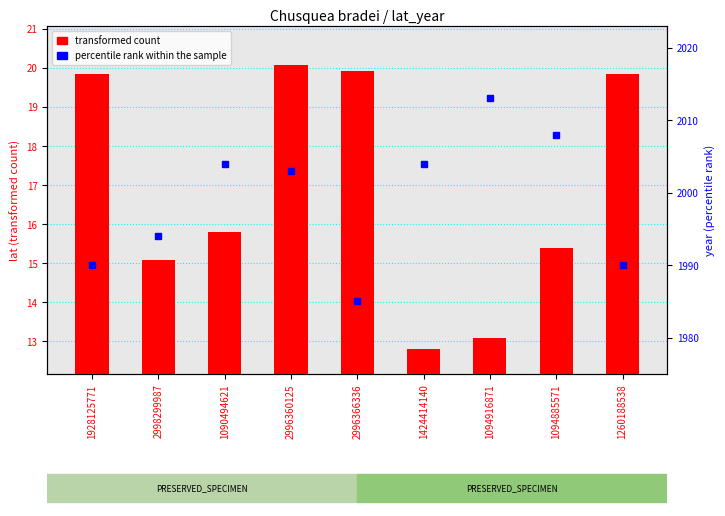

What is the value of the transformed count bar at the 4th from the left?

20.1